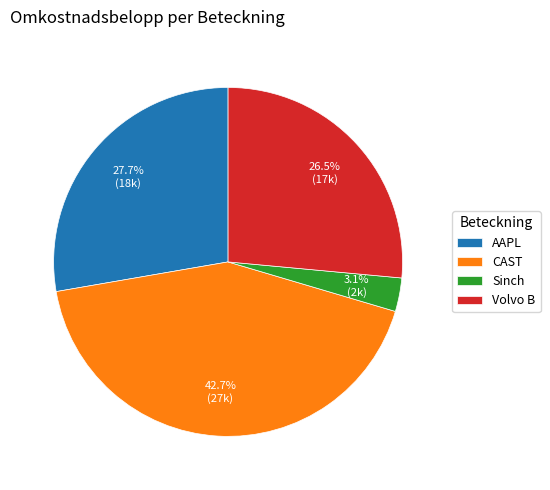

To the nearest percent, what is the difference between the CAST and Volvo B slice percentages?

16%